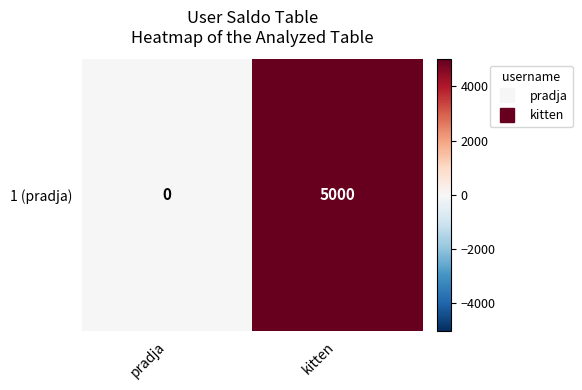

Rank the categories by value from highest to lowest.

kitten, pradja